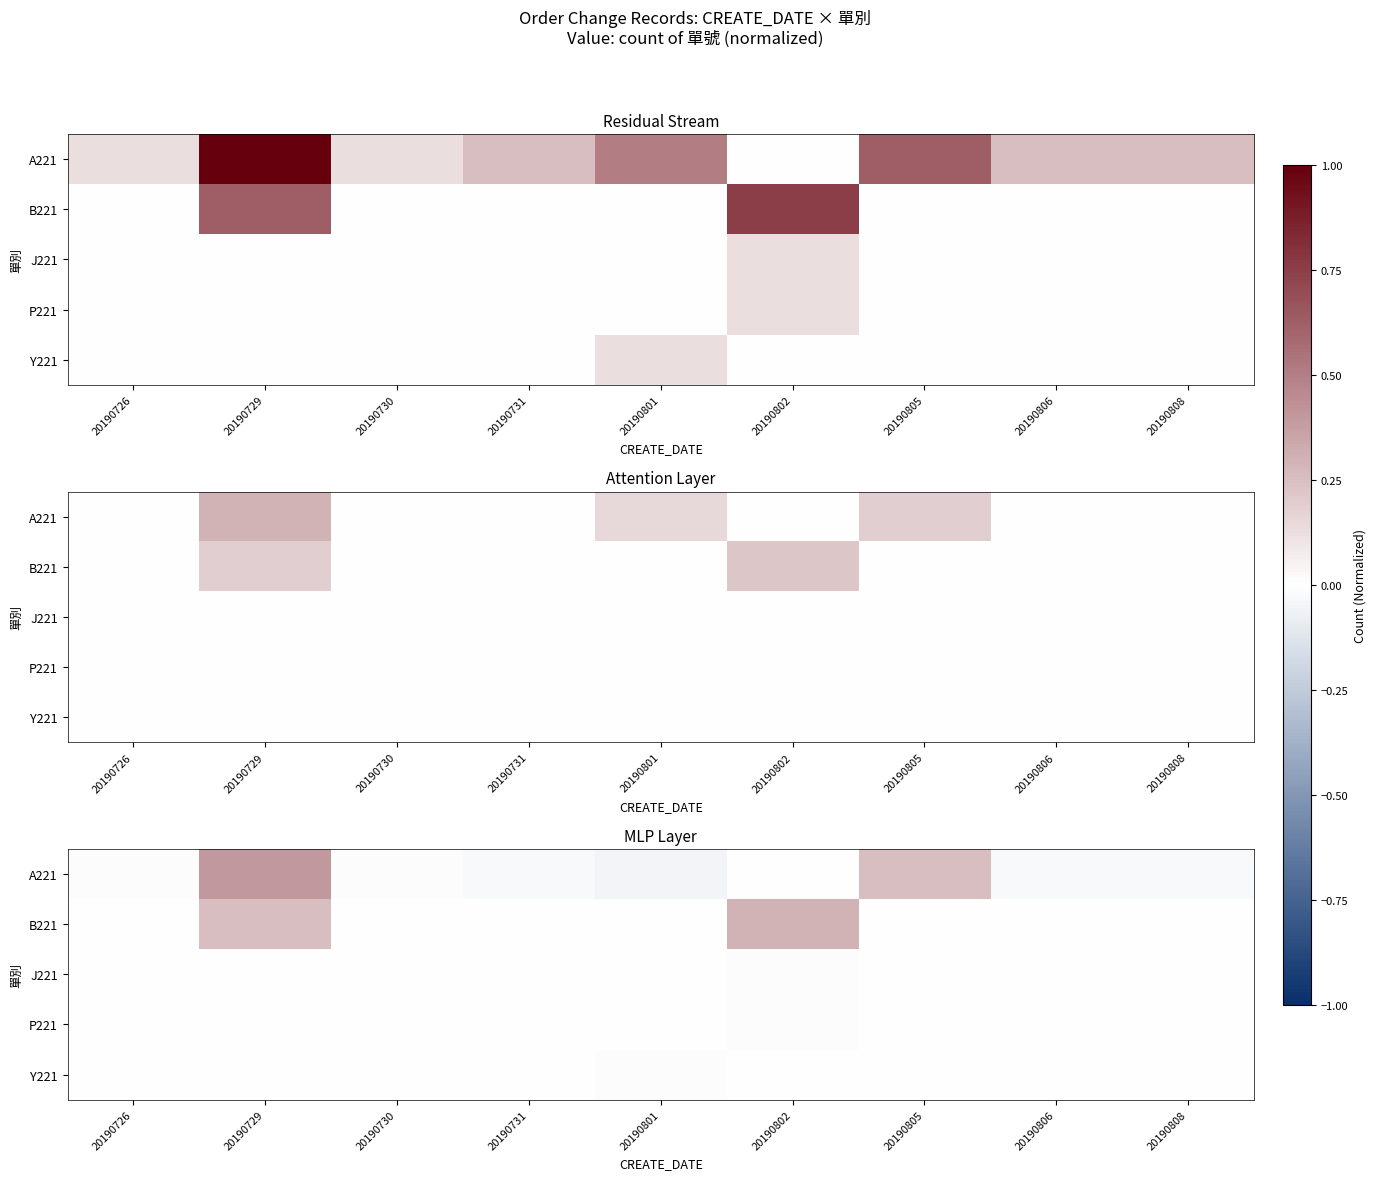

Rank the series by their maximum value, from lowest to highest.

J221, P221, Y221, B221, A221